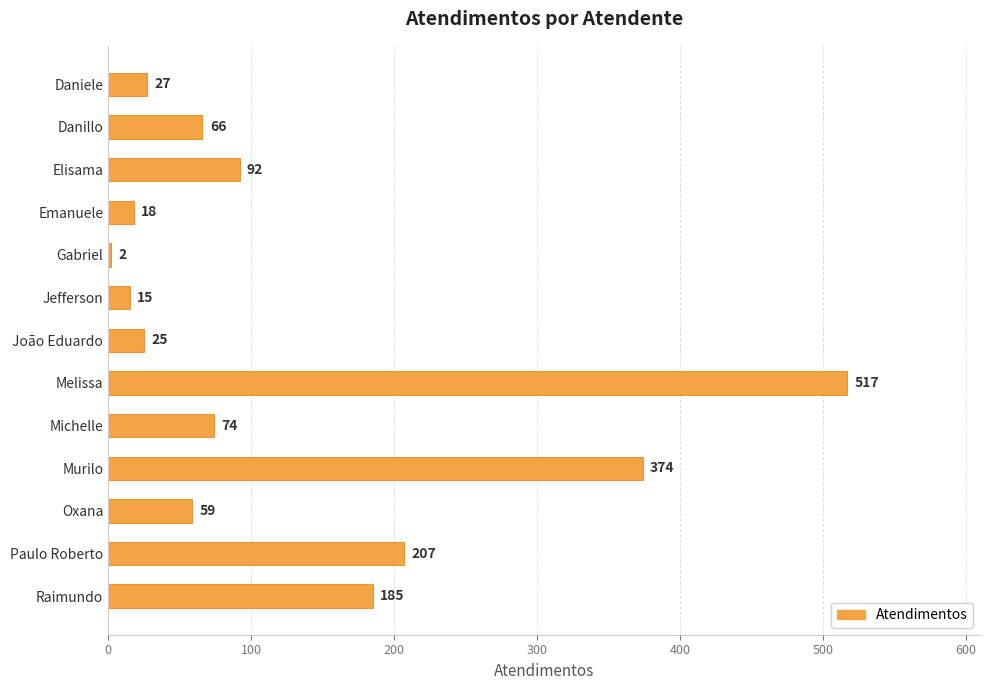

Which category has the lowest value across all series?

Gabriel